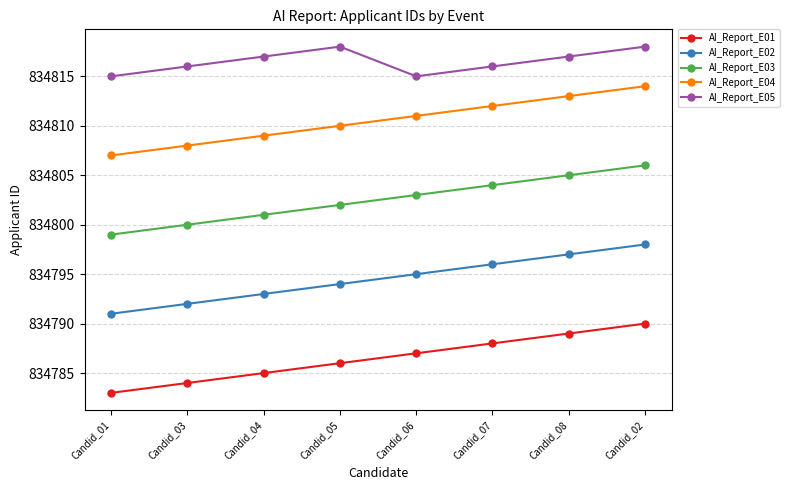

Reading right to left, list all the values displayed in this chart.

AI_Report_E01: 834790	834789	834788	834787	834786	834785	834784	834783
AI_Report_E02: 834798	834797	834796	834795	834794	834793	834792	834791
AI_Report_E03: 834806	834805	834804	834803	834802	834801	834800	834799
AI_Report_E04: 834814	834813	834812	834811	834810	834809	834808	834807
AI_Report_E05: 834818	834817	834816	834815	834818	834817	834816	834815